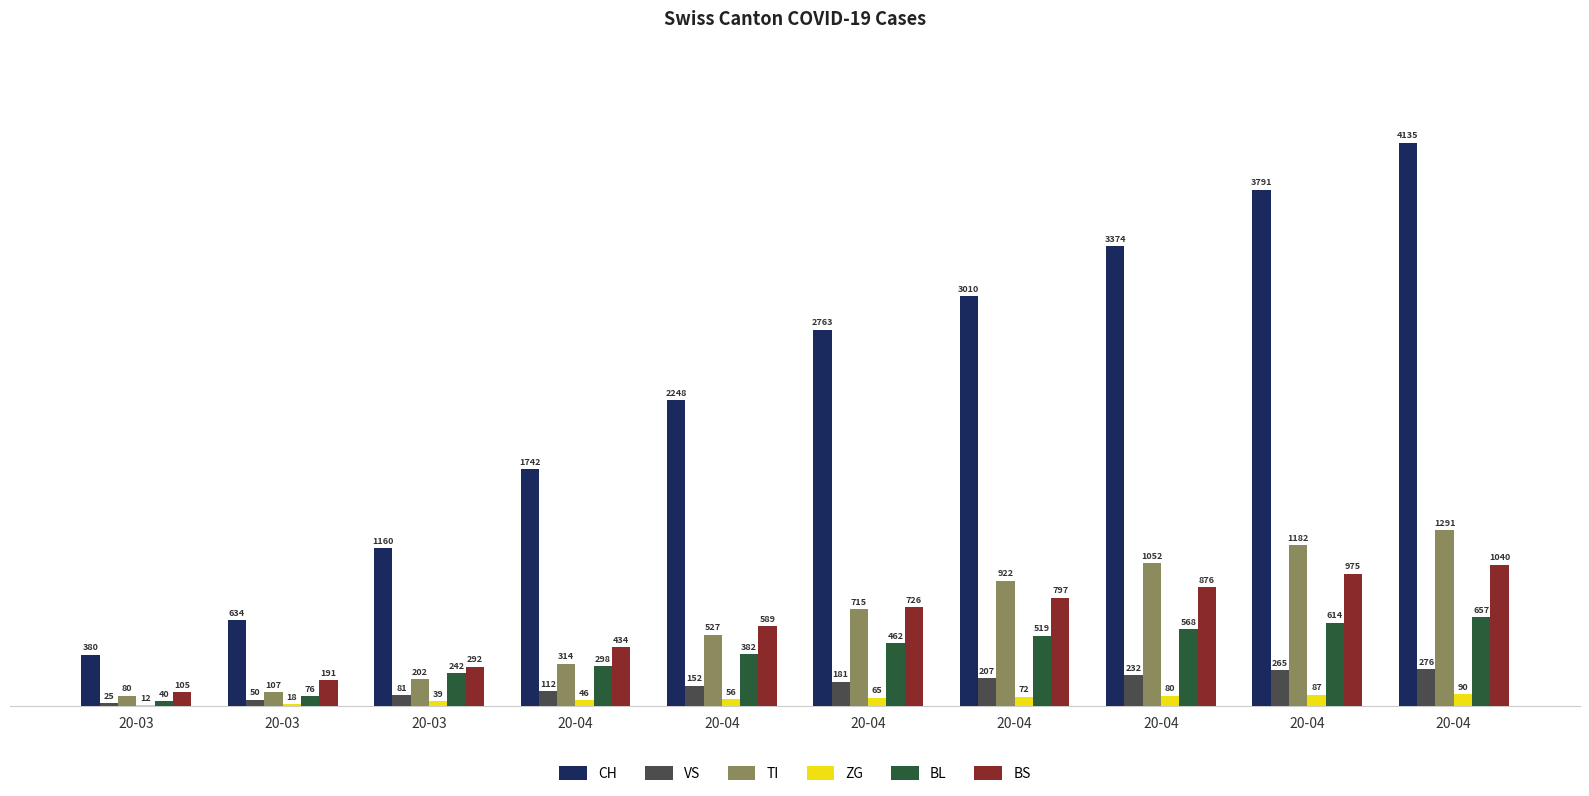

Reading left to right, what are all the values shown in this chart?

CH: 380	634	1160	1742	2248	2763	3010	3374	3791	4135
VS: 25	50	81	112	152	181	207	232	265	276
TI: 80	107	202	314	527	715	922	1052	1182	1291
ZG: 12	18	39	46	56	65	72	80	87	90
BL: 40	76	242	298	382	462	519	568	614	657
BS: 105	191	292	434	589	726	797	876	975	1040